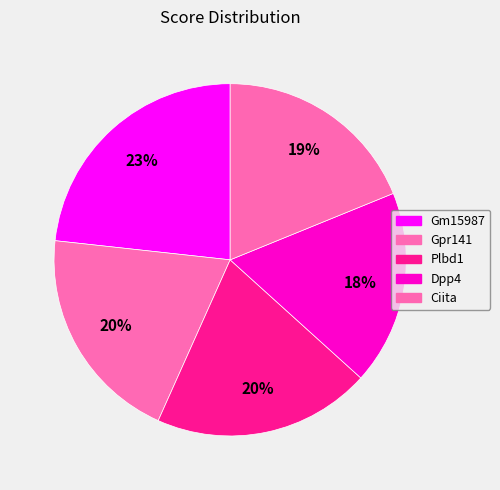

The Ciita slice represents 29% of the pie. True or false?

False